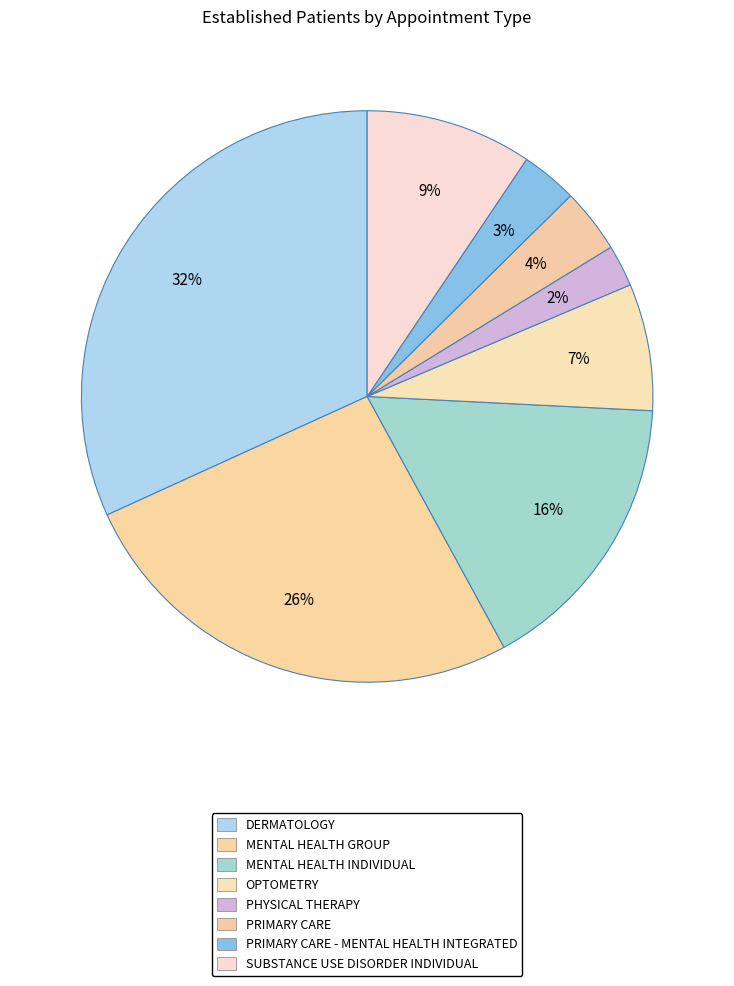

What percentage is the PRIMARY CARE slice, to the nearest percent?

4%